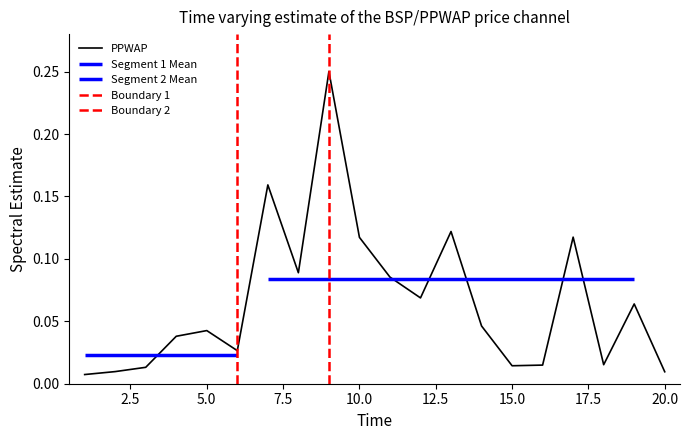

Reading right to left, list all the values displayed in this chart.

0.0	0.1	0.0	0.1	0.0	0.0	0.0	0.1	0.1	0.1	0.1	0.2	0.1	0.2	0.0	0.0	0.0	0.0	0.0	0.0